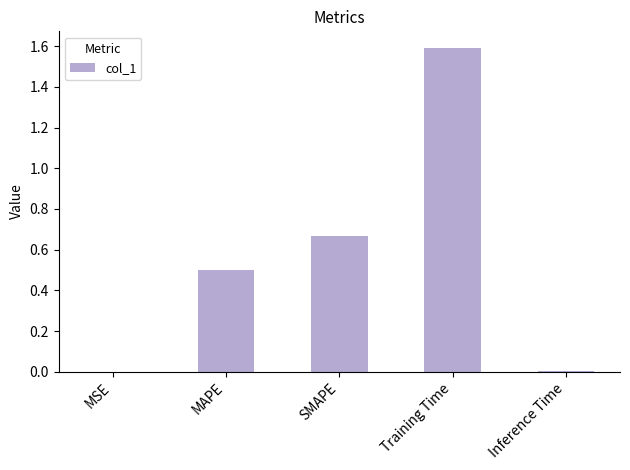

What is the sum of all values?

2.8